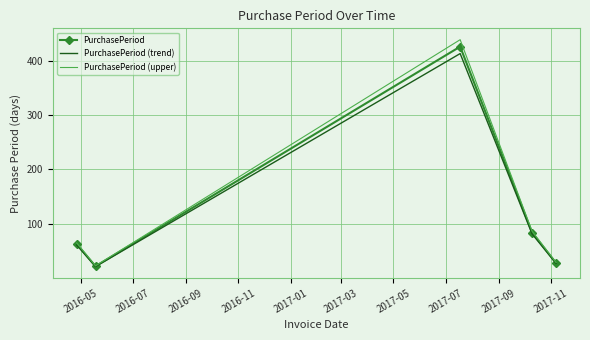

Which series has the largest range (max minus min)?

PurchasePeriod (upper)